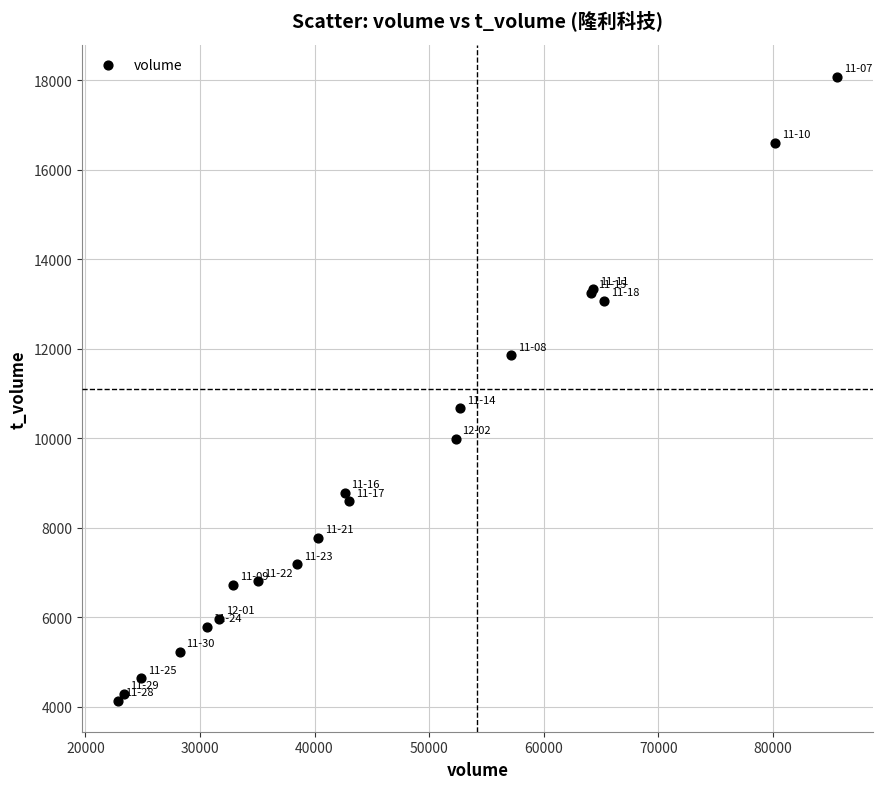

What Y value in the scatter plot is closest to 11110?

10664